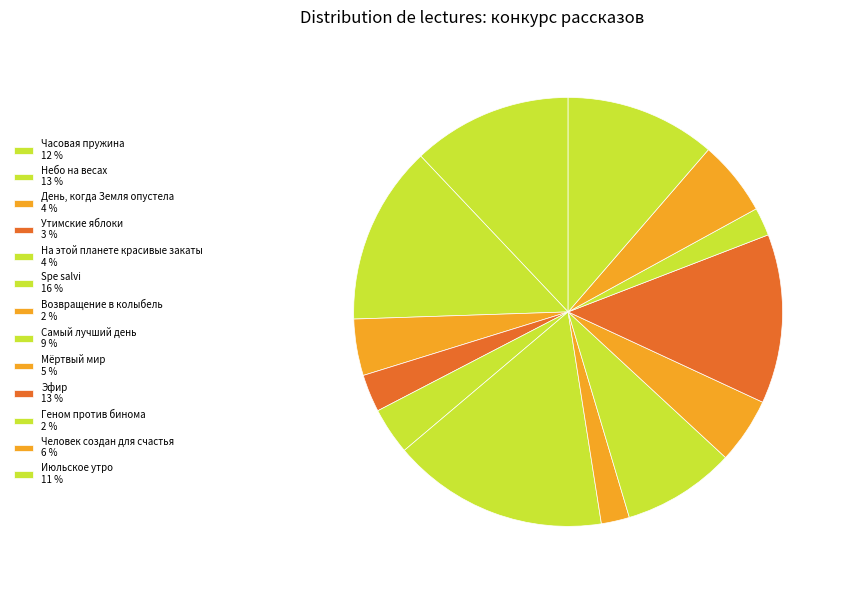

Does Часовая пружина account for over 50% of the chart?

No